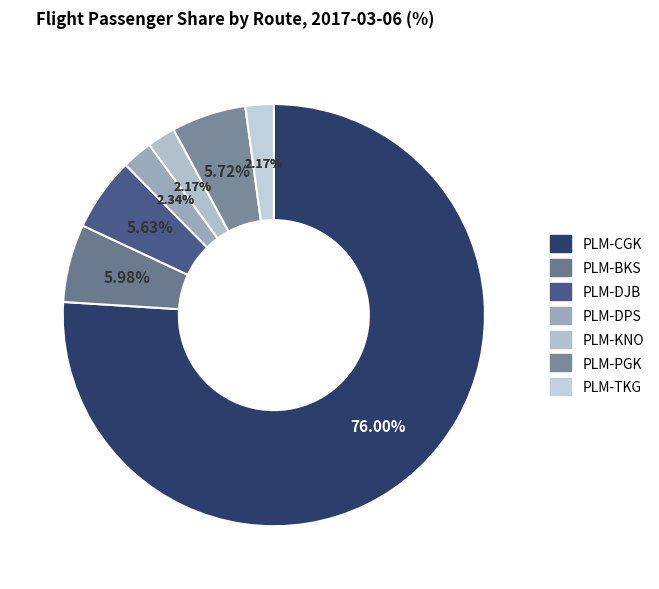

To the nearest percent, what is the difference between the largest and smallest slice percentages?

74%